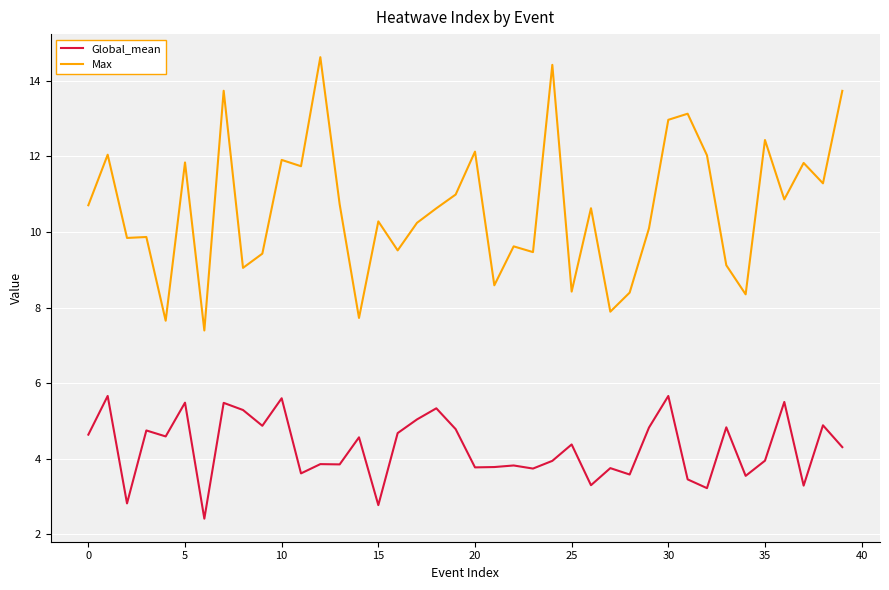

Which series has the largest total across all categories?

Max